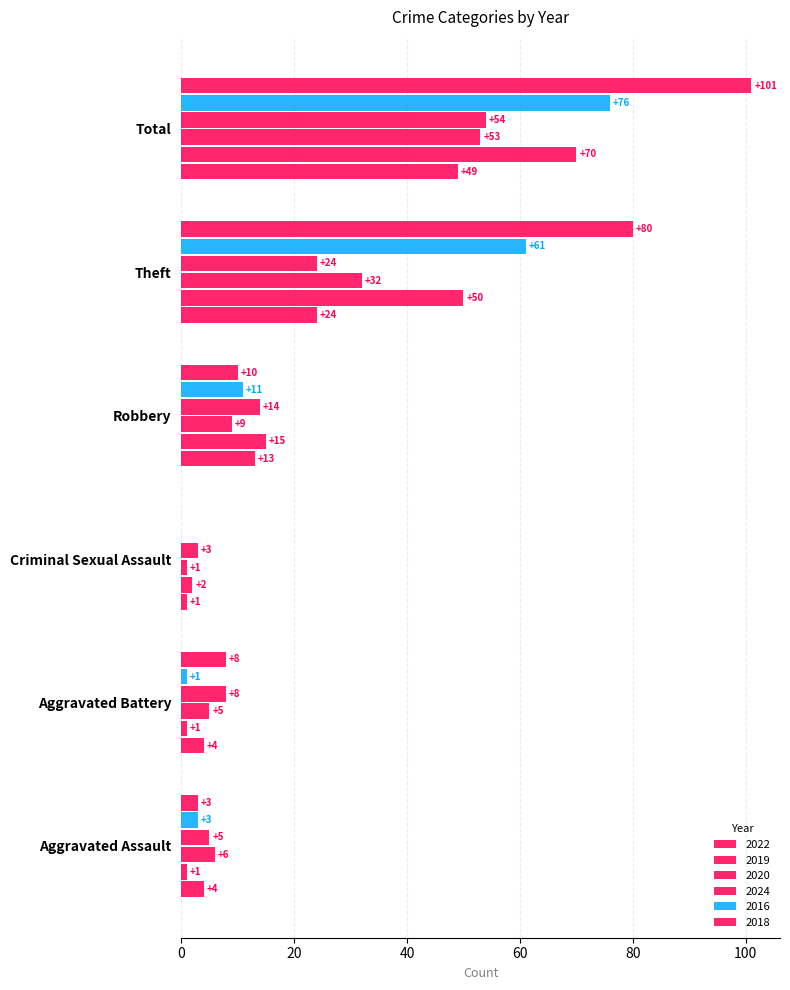

List the labels in order of 2024 value, smallest first.

Criminal Sexual Assault, Aggravated Assault, Aggravated Battery, Robbery, Theft, Total